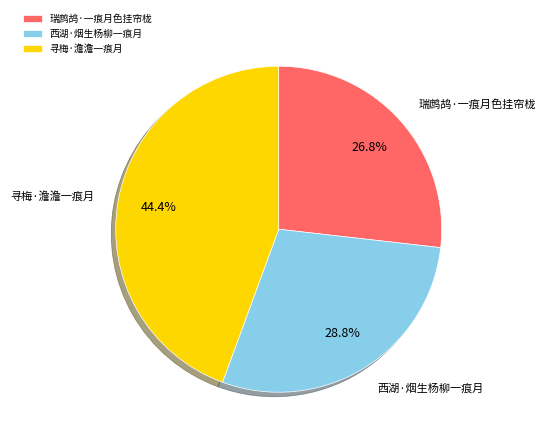

Count the number of slices in the pie.

3